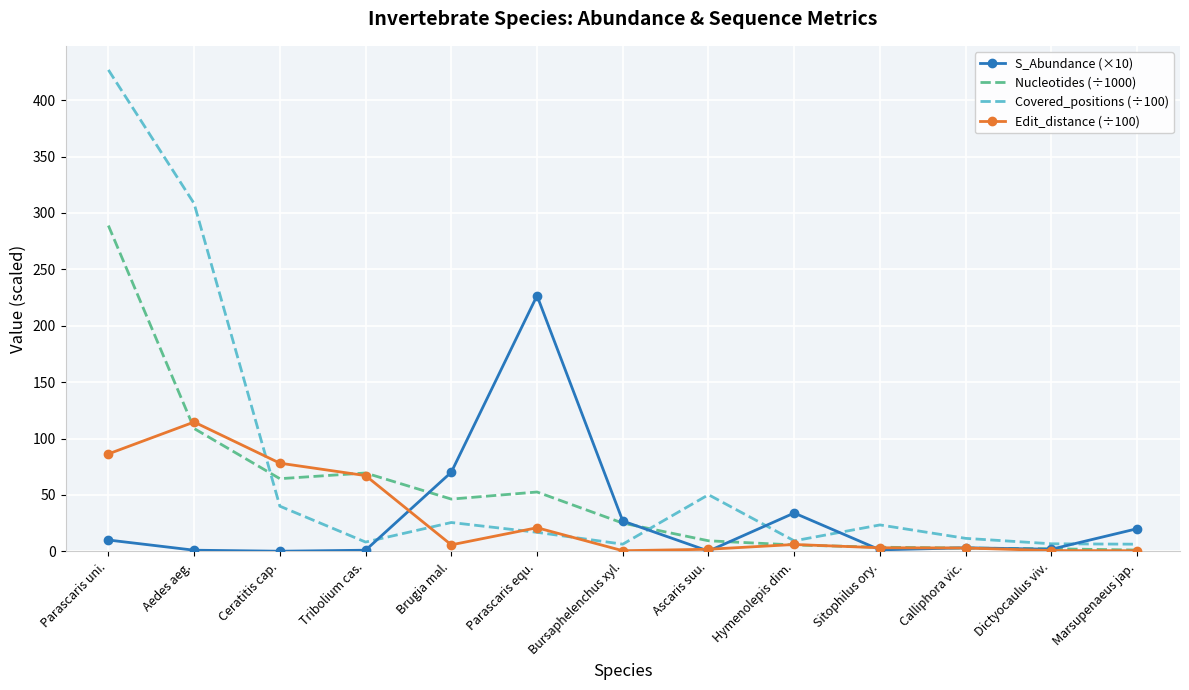

Which series has the widest spread of values?

Covered_positions (÷100)